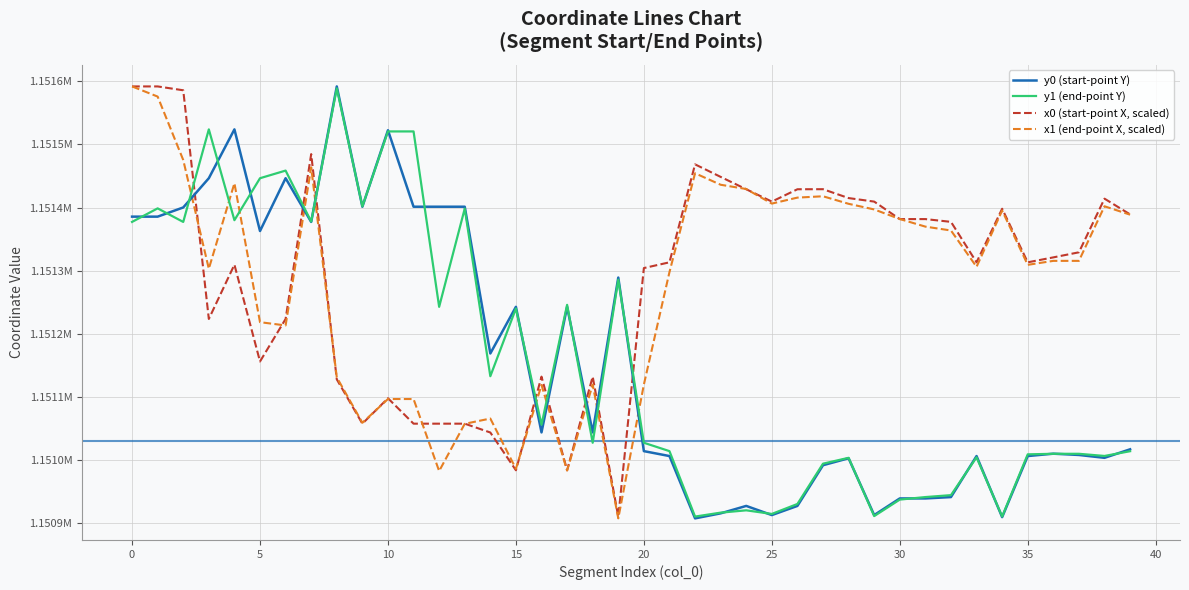

What are all the series names shown in the legend?

y0 (start-point Y), y1 (end-point Y), x0 (start-point X, scaled), x1 (end-point X, scaled)